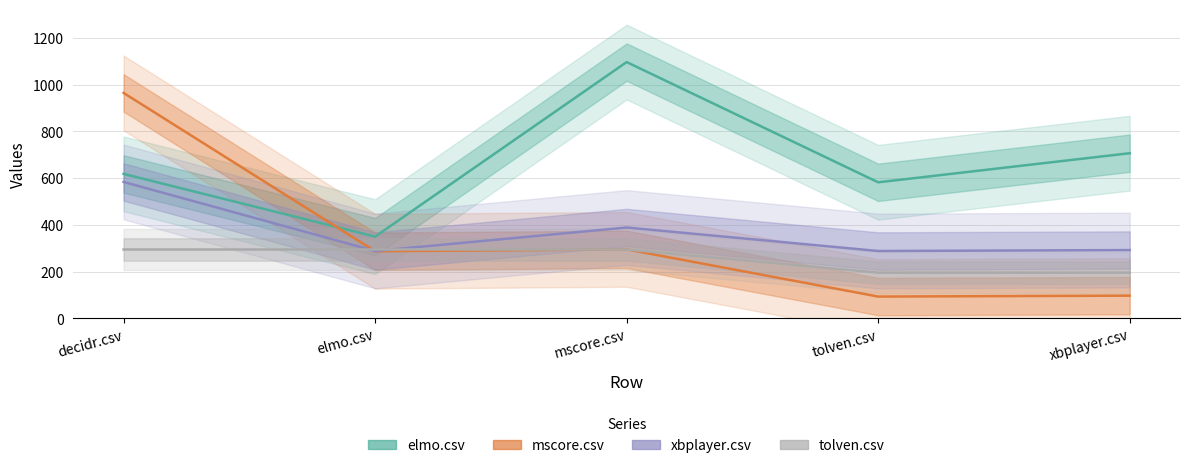

What is the average value of the tolven.csv series?

255.4